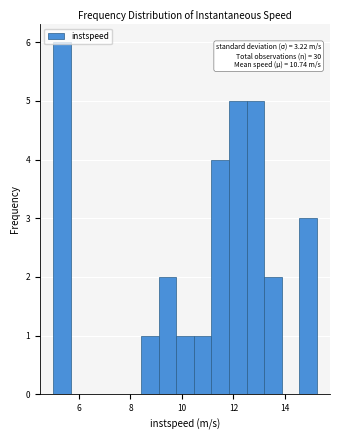

Read against the x-axis, roughly where is the centre of the tallest bar?

5.4